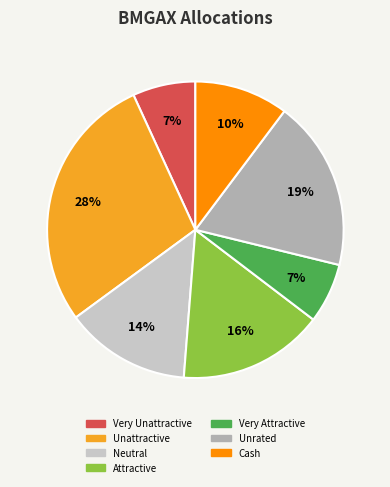

To the nearest percent, what is the difference between the Neutral and Attractive slice percentages?

2%